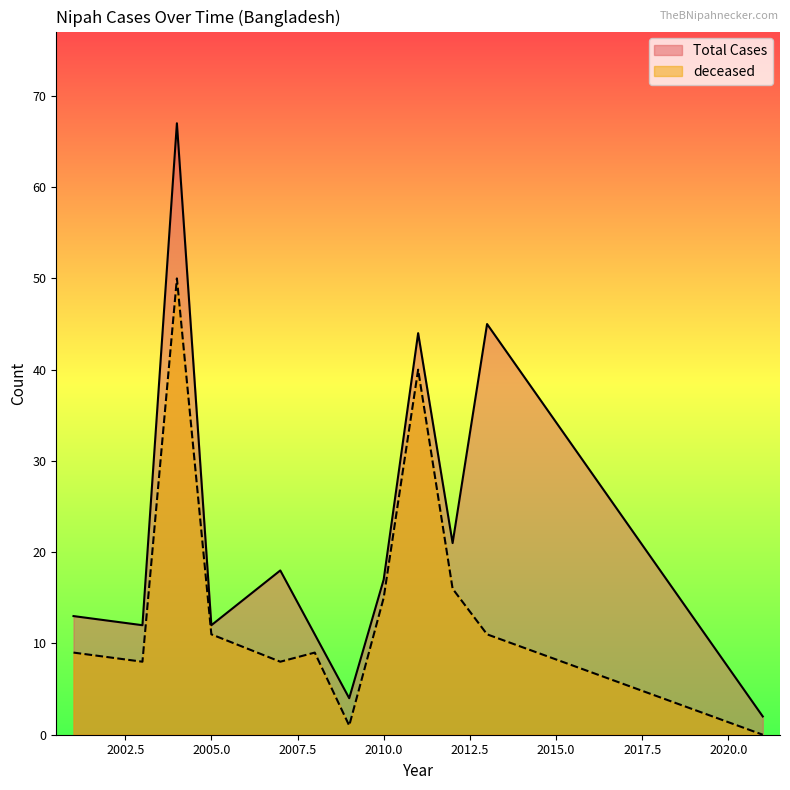

Which series has the widest spread of values?

Total Cases